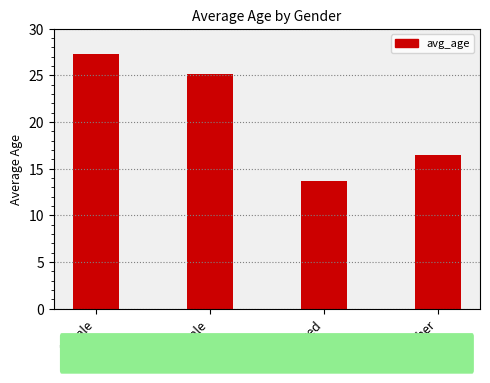

The value at male is 36.4. True or false?

False